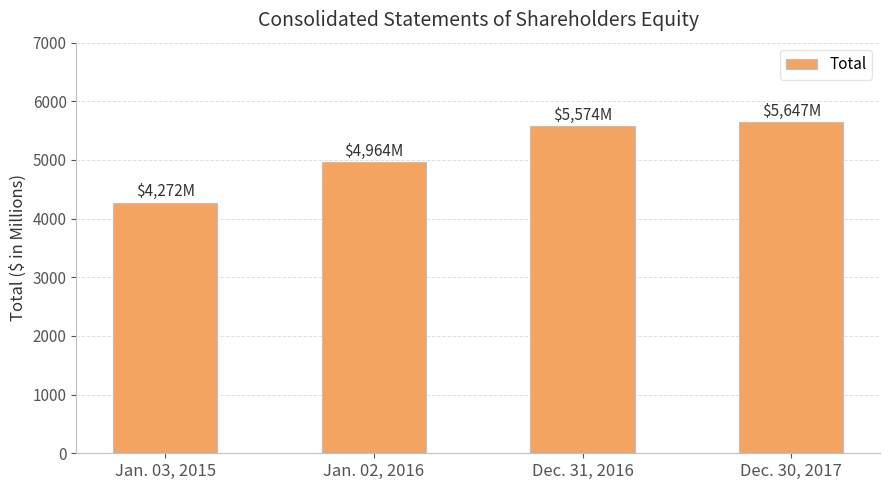

Rank the categories by value from highest to lowest.

Dec. 30, 2017, Dec. 31, 2016, Jan. 02, 2016, Jan. 03, 2015